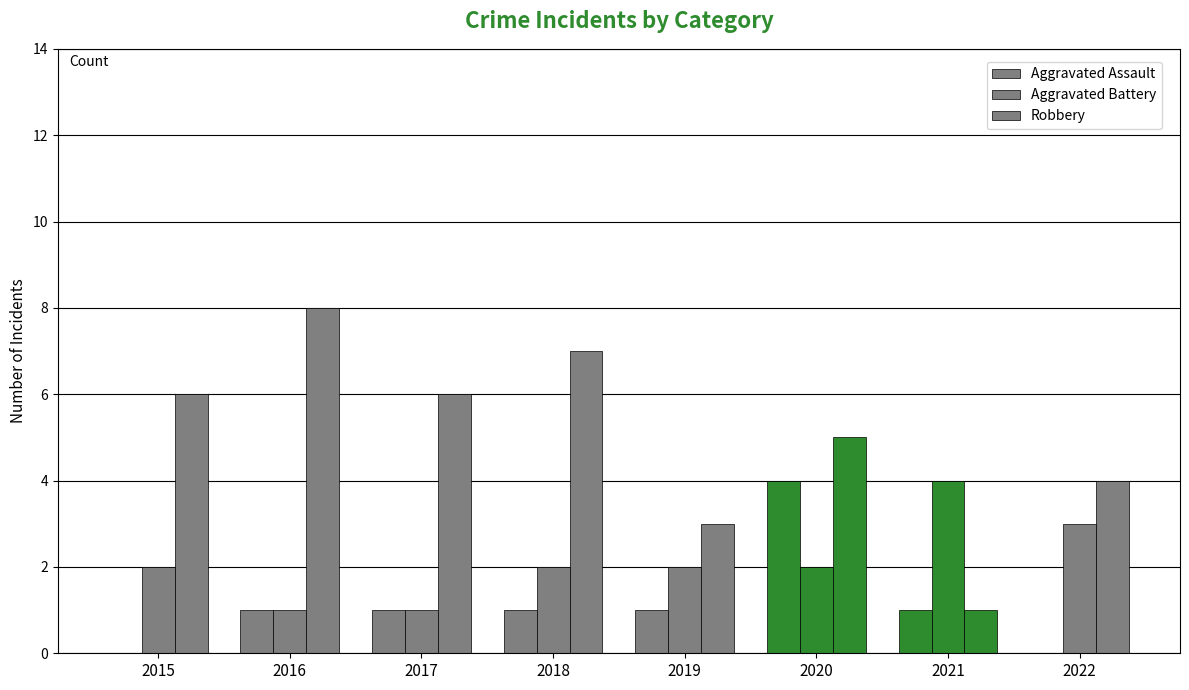

What is the lowest value of the Robbery series?

1